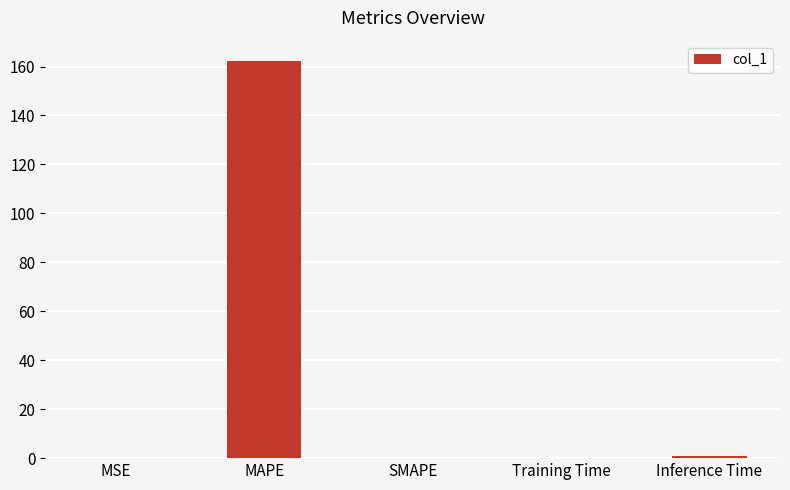

True or false: the data shows 0.0 at MSE.

True